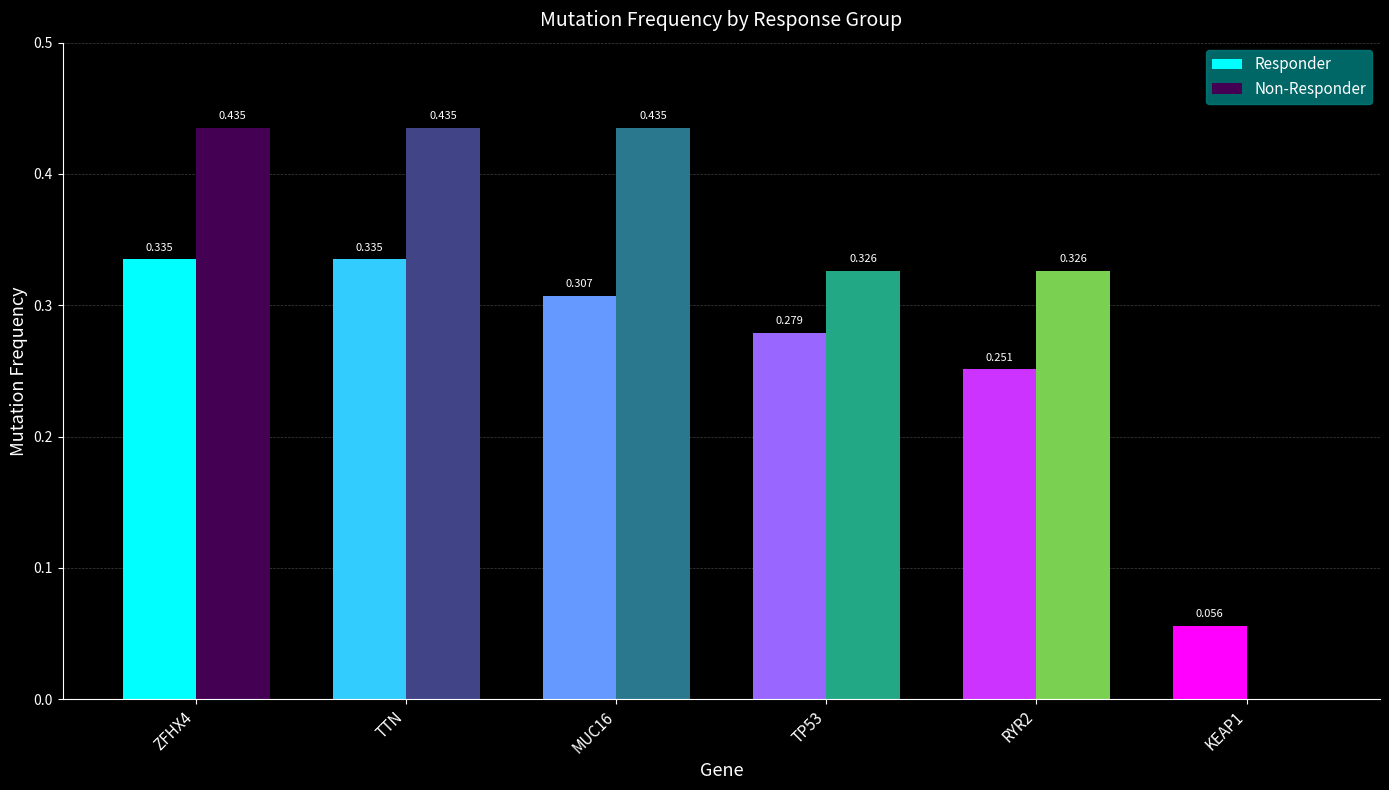

Which series changed the most between TTN and RYR2?

Non-Responder